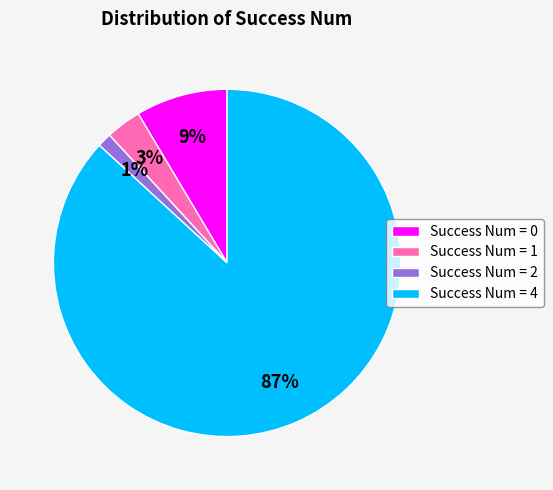

To the nearest percent, what percentage of the pie is Success Num = 4?

87%